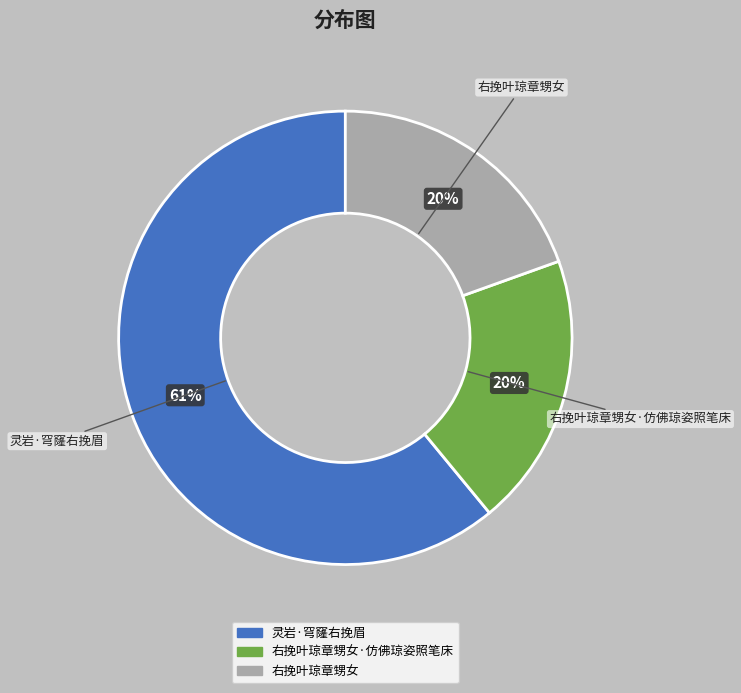

What is the ratio of the value at 右挽叶琼章甥女·仿佛琼姿照笔床 to the value at 灵岩·穹窿右挽眉?

0.3